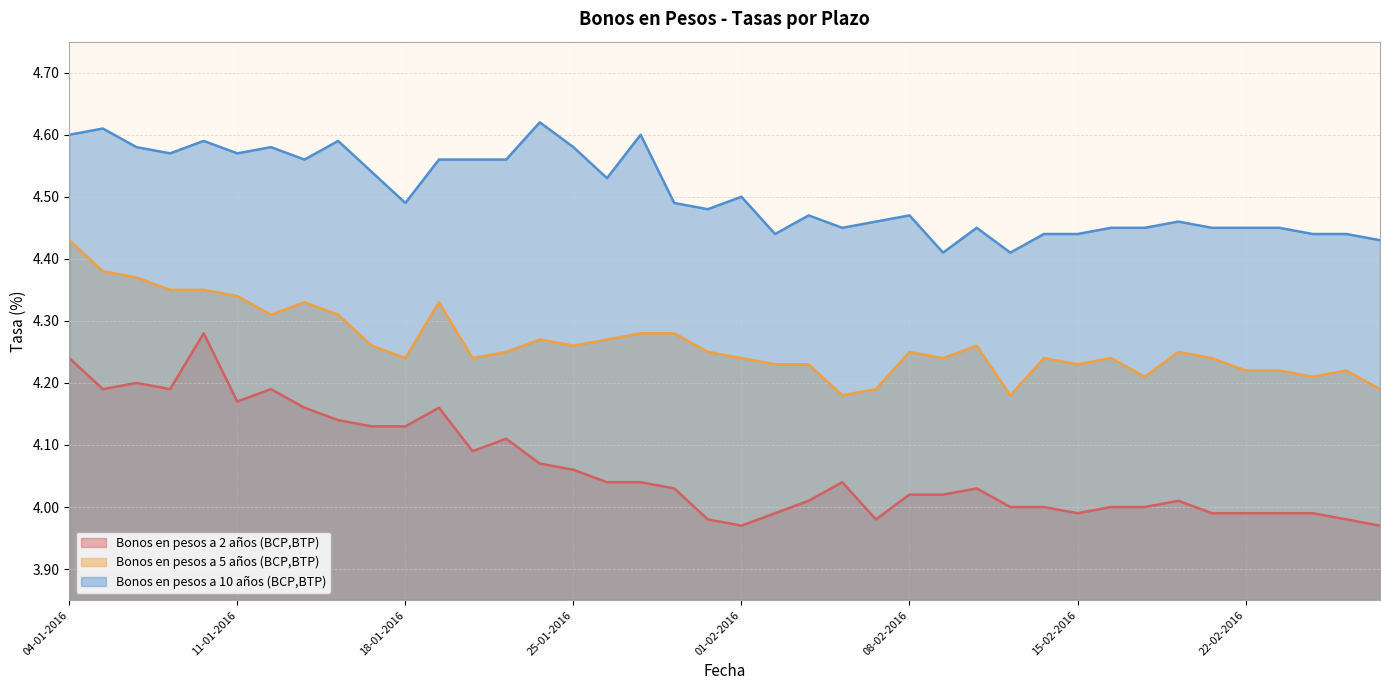

Does the chart display data point markers on the line(s)?

No